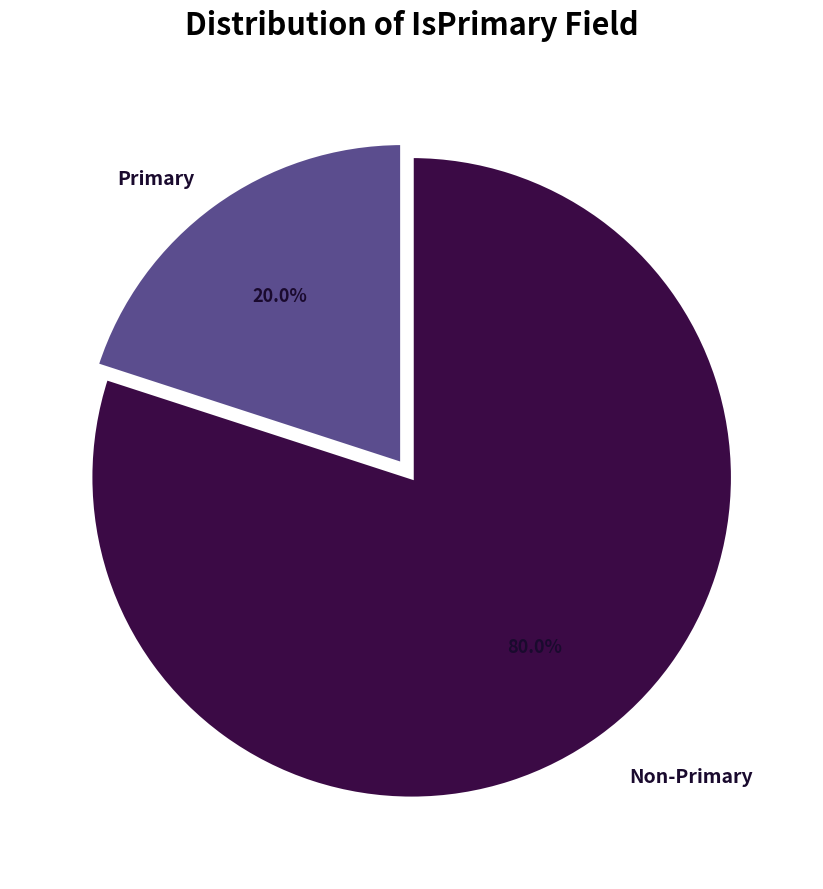

Is there a majority slice in this chart?

Yes